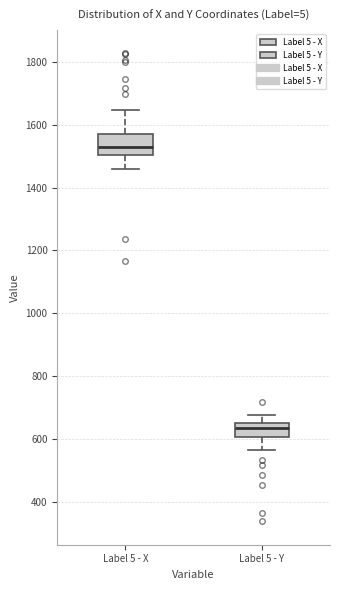

Which box's median line is the highest?

Label 5 - X